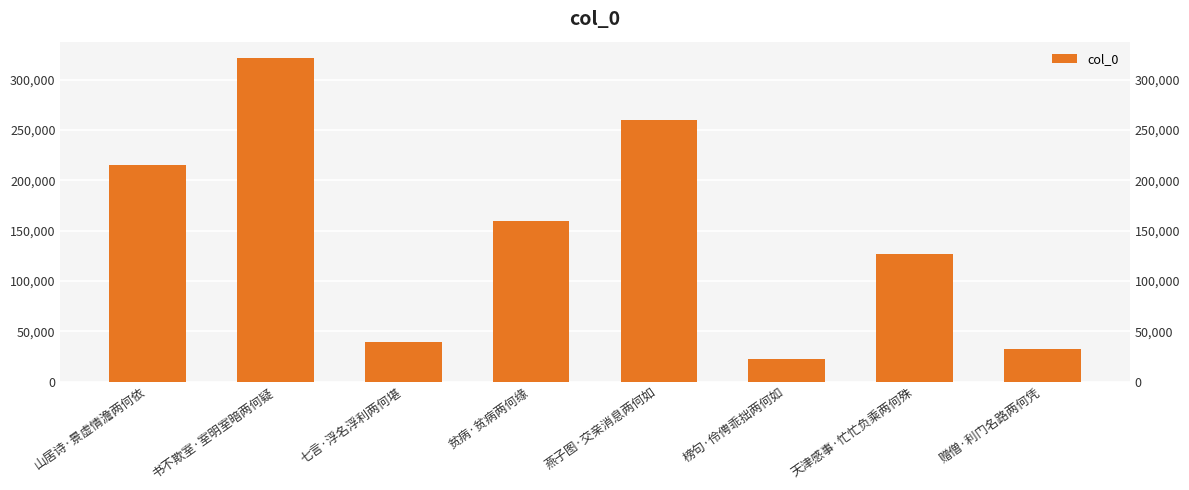

Rank the categories by value from highest to lowest.

书不欺室·室明室暗两何疑, 燕子图·交亲消息两何如, 山居诗·景虚情澹两何依, 贫病·贫病两何缘, 天津感事·忙忙负乘两何殊, 七言·浮名浮利两何堪, 赠僧·利门名路两何凭, 榜句·伶俜乖拙两何如